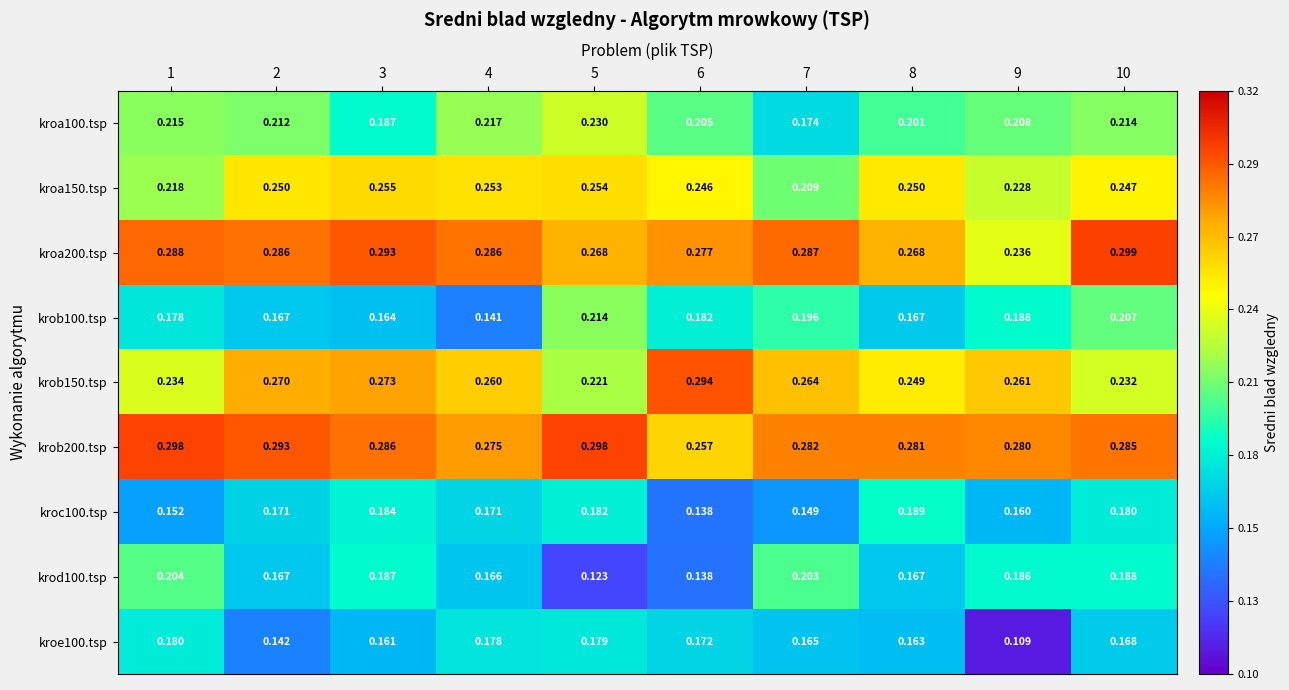

Is the value of krod100.tsp at 4 greater than the value of krob200.tsp at 3?

No